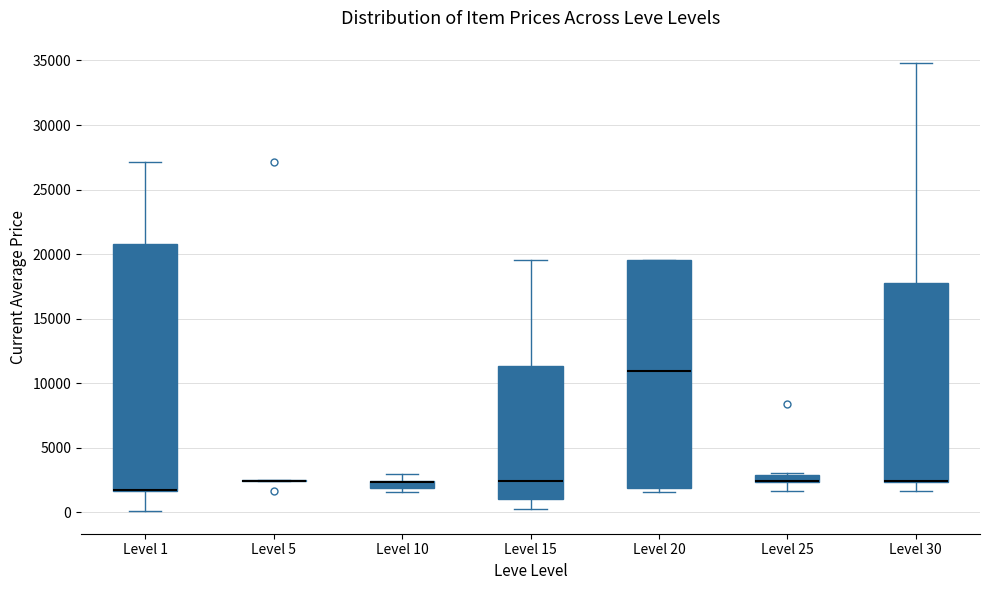

Comparing the boxes themselves (not the whiskers), which one is the tallest?

Level 1